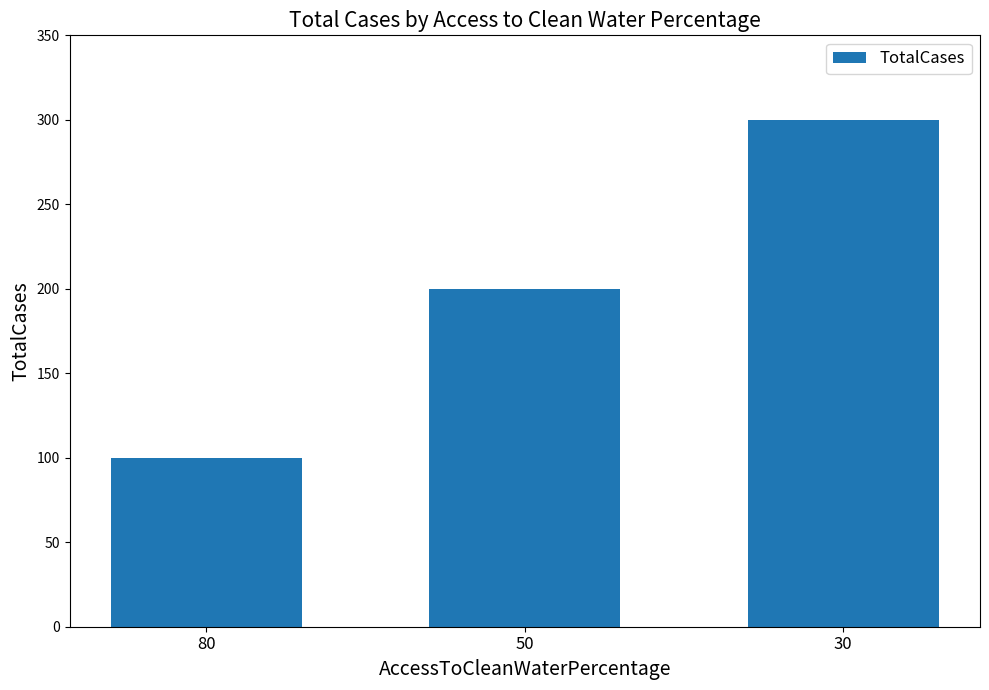

Rank the categories by value from lowest to highest.

80, 50, 30